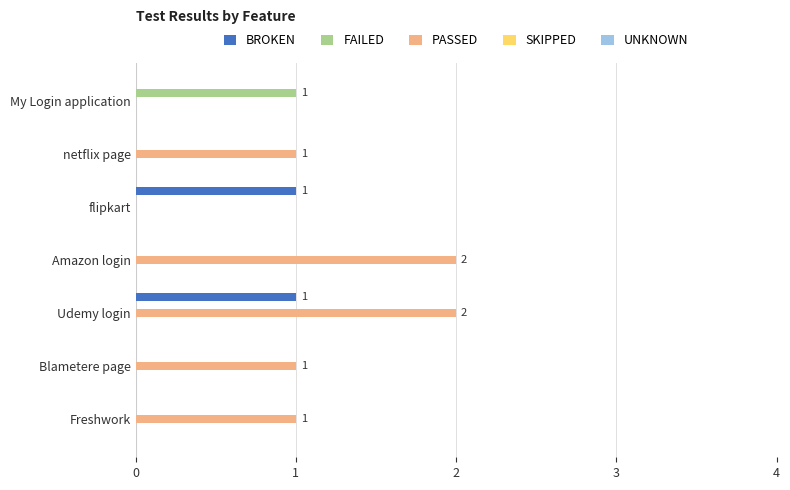

Count the BROKEN values in the range 0 to 1.

7